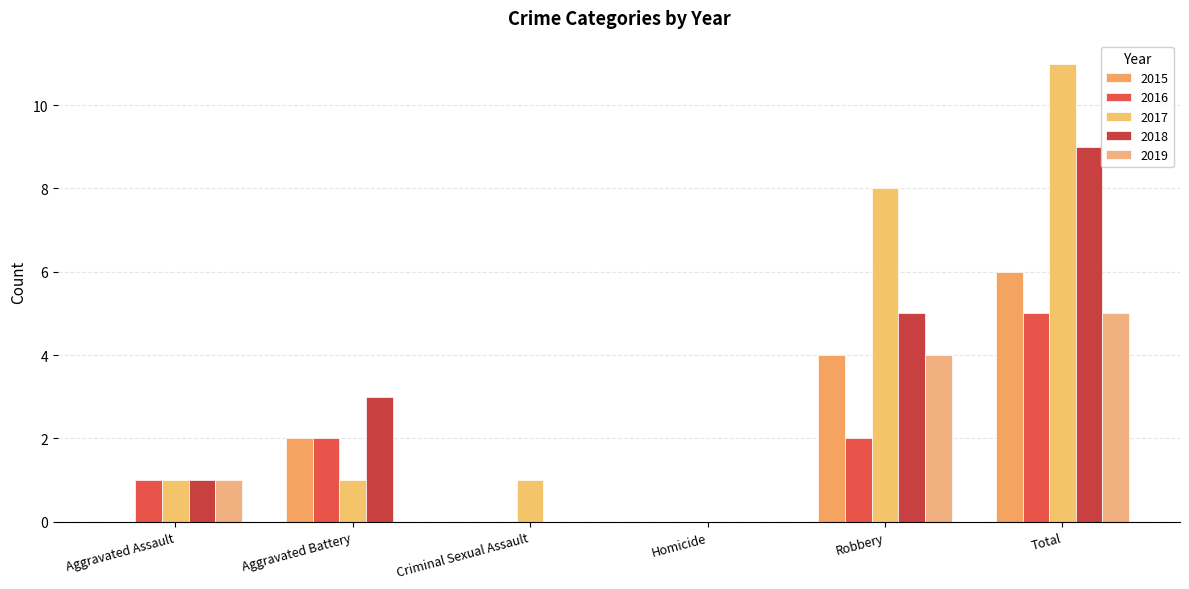

Reading left to right, what are all the values shown in this chart?

2015: Aggravated Assault=0	Aggravated Battery=2	Criminal Sexual Assault=0	Homicide=0	Robbery=4	Total=6
2016: Aggravated Assault=1	Aggravated Battery=2	Criminal Sexual Assault=0	Homicide=0	Robbery=2	Total=5
2017: Aggravated Assault=1	Aggravated Battery=1	Criminal Sexual Assault=1	Homicide=0	Robbery=8	Total=11
2018: Aggravated Assault=1	Aggravated Battery=3	Criminal Sexual Assault=0	Homicide=0	Robbery=5	Total=9
2019: Aggravated Assault=1	Aggravated Battery=0	Criminal Sexual Assault=0	Homicide=0	Robbery=4	Total=5